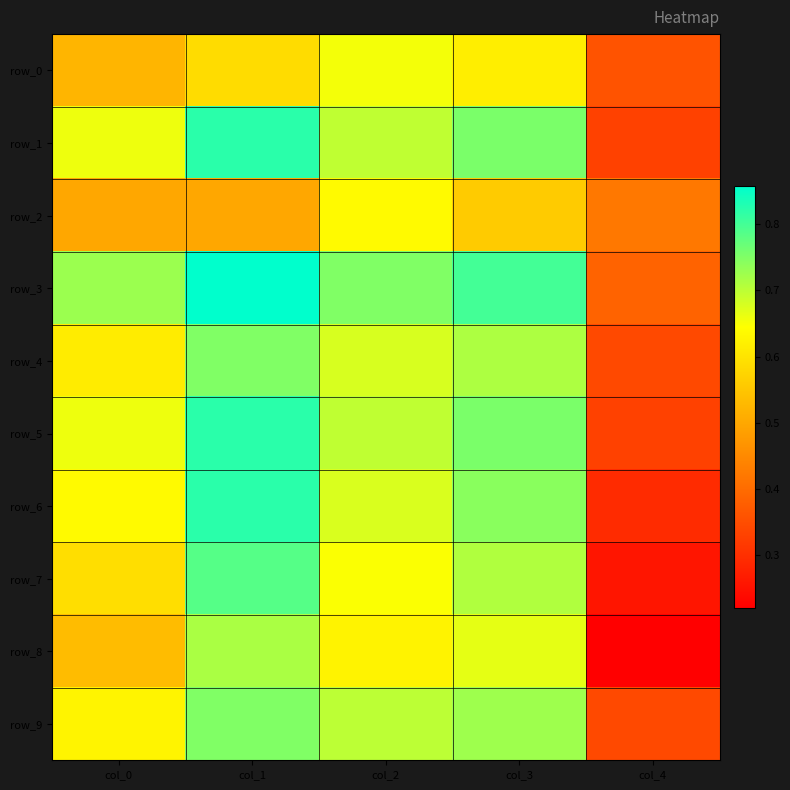

What is the average value of the row_2 series?

0.5